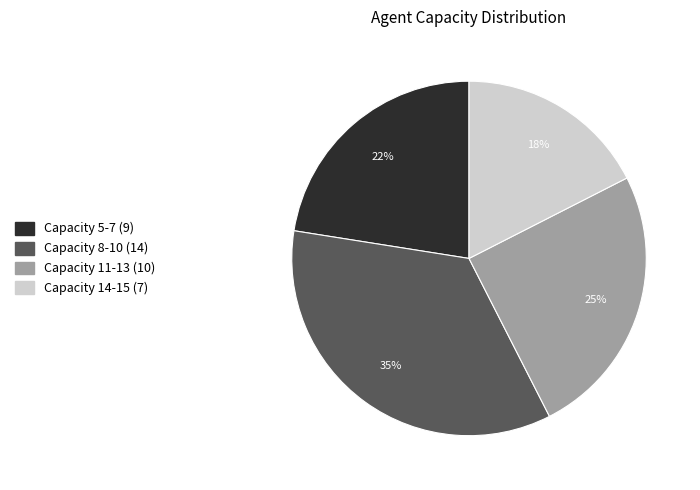

Is it true that Capacity 11-13 is 20% of the pie?

False